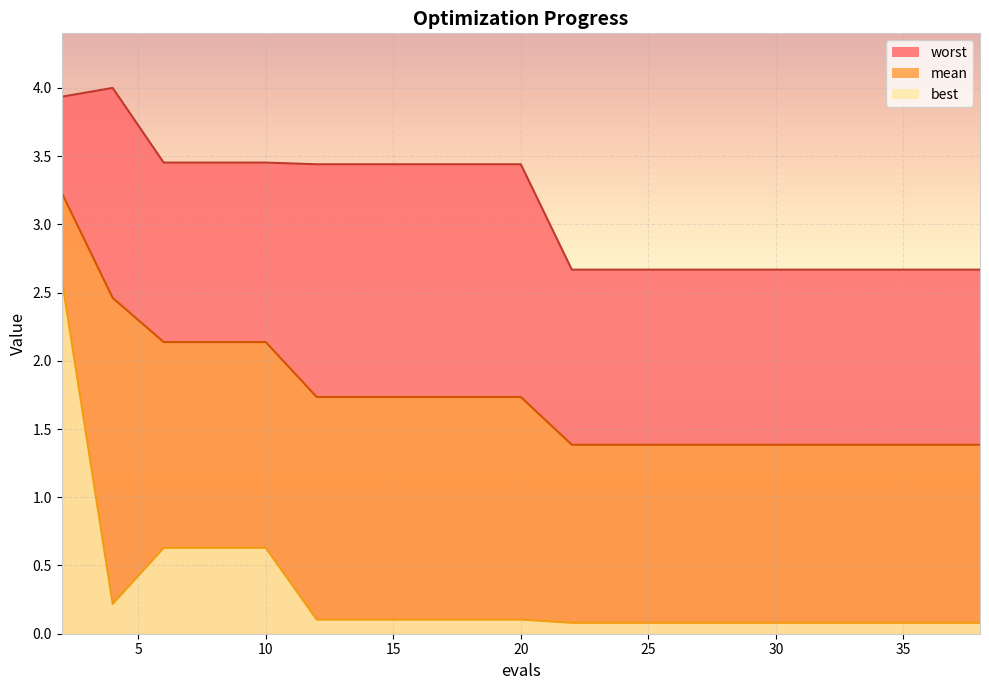

How many interior local peaks does the worst series have?

1